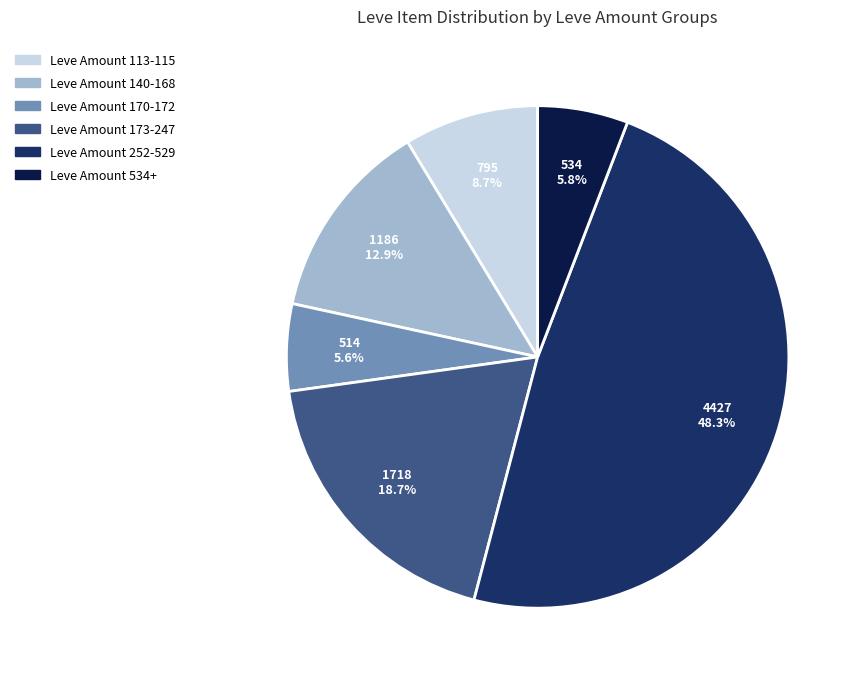

Is there any slice that represents more than half of the pie?

No